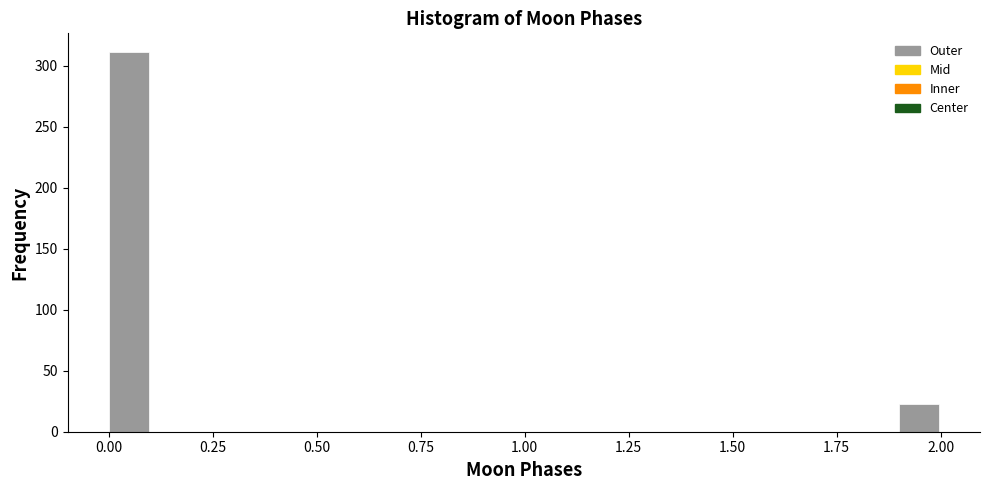

Around what value on the x-axis is the tallest bar? Give the approximate position of its centre, as read against the axis.

0.05